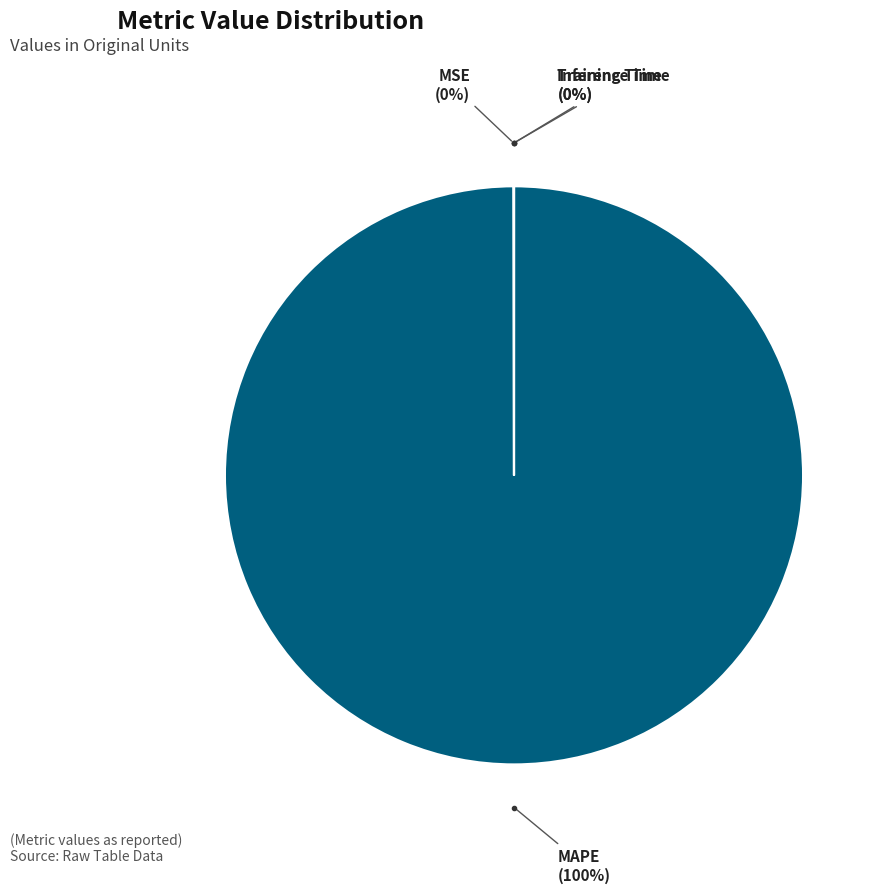

To the nearest percent, what is the difference between the largest and smallest slice percentages?

100%